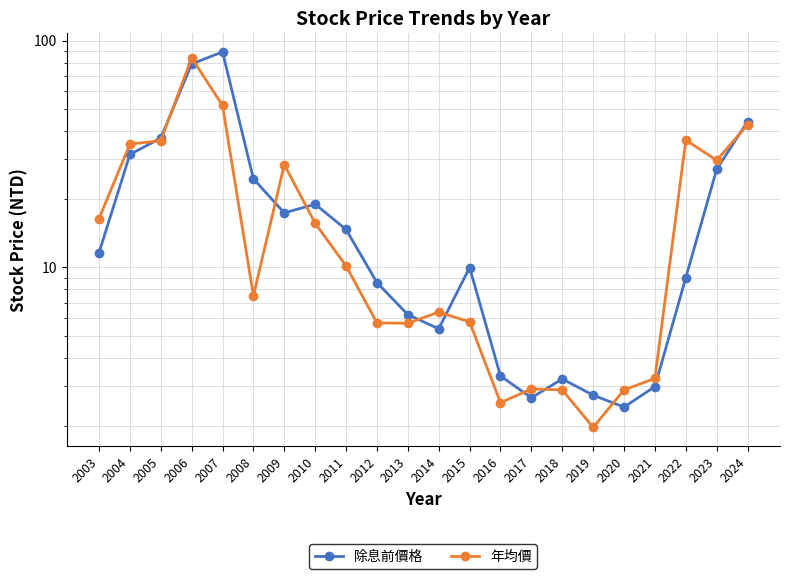

How many lines are shown in the chart?

2